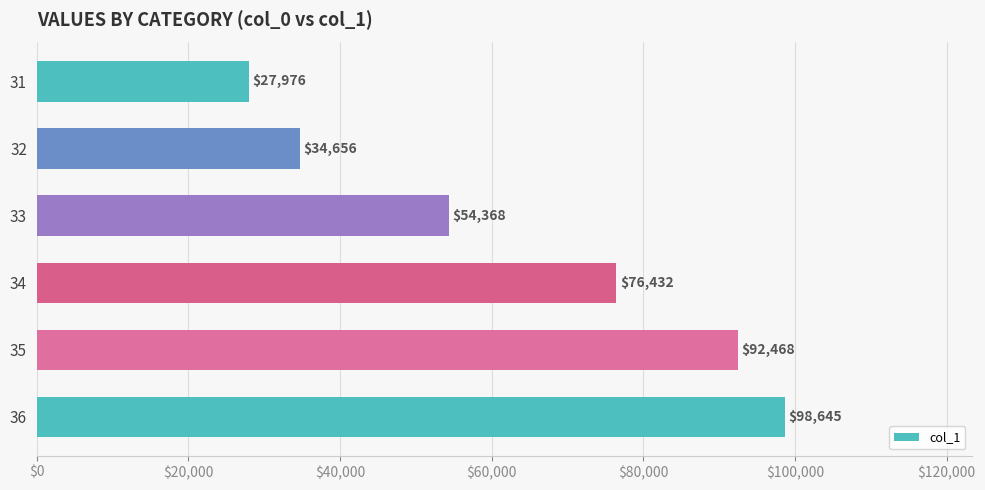

Is it true that the value at 32 is 34655.5?

True